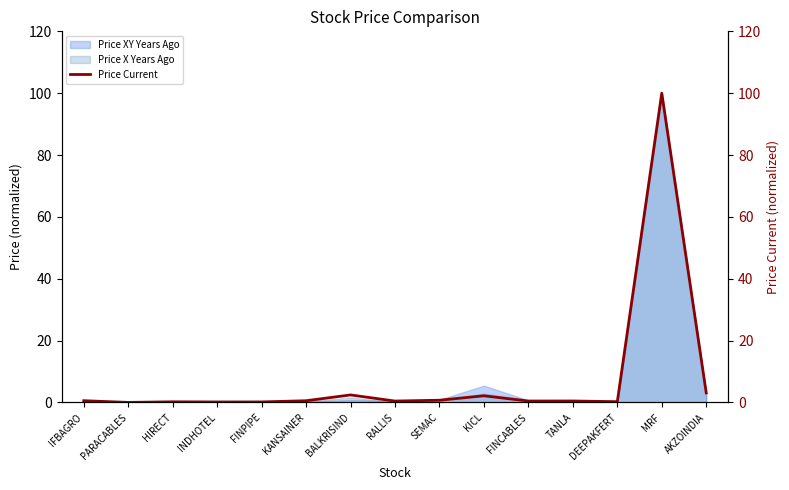

What is the average value?

7.4